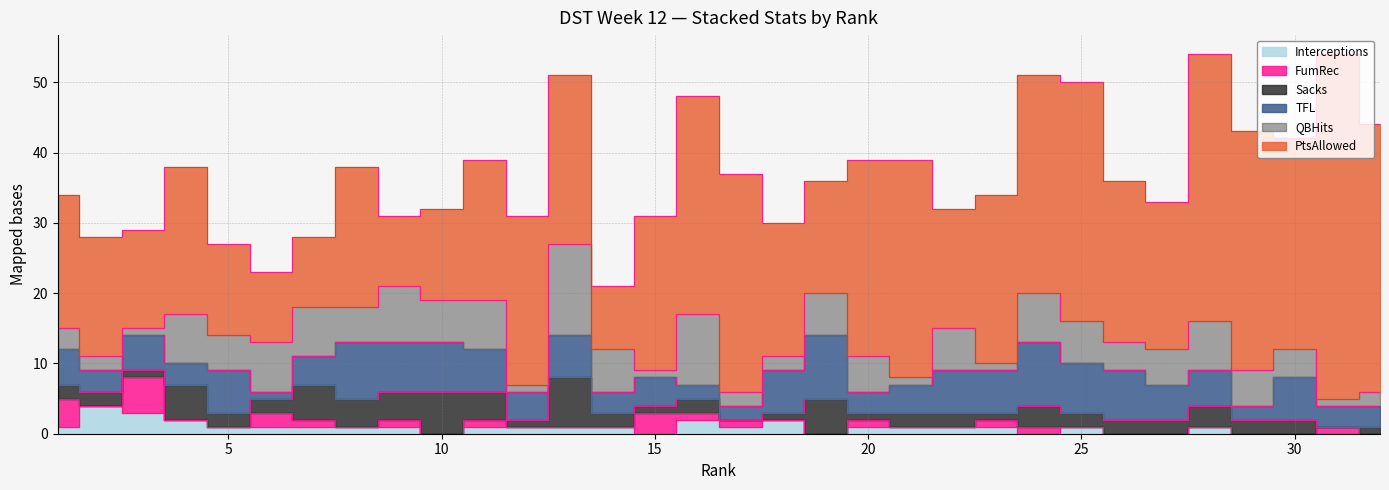

Which category has the lowest value in the TFL series?

6